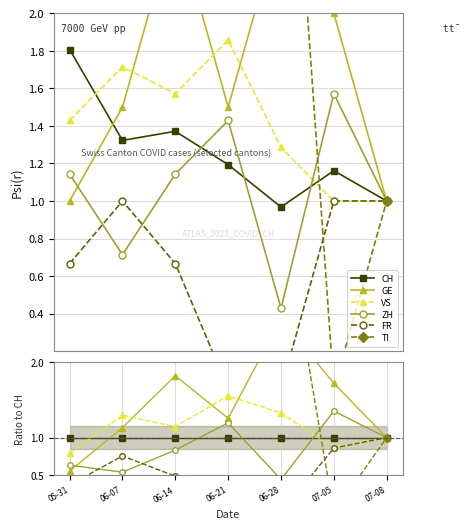

The FR series shows 1.2 at 07-05. True or false?

False